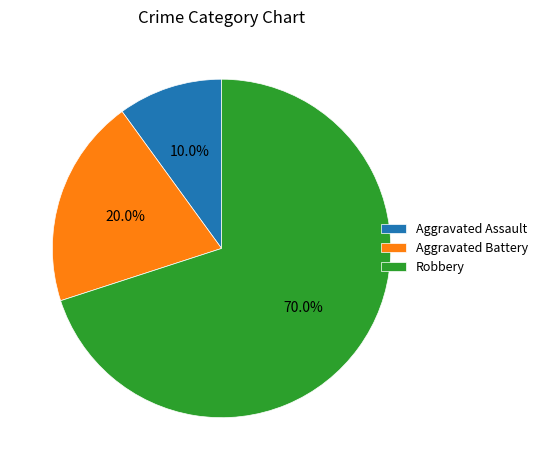

To the nearest percent, what is the combined percentage of Aggravated Battery and Aggravated Assault?

30%